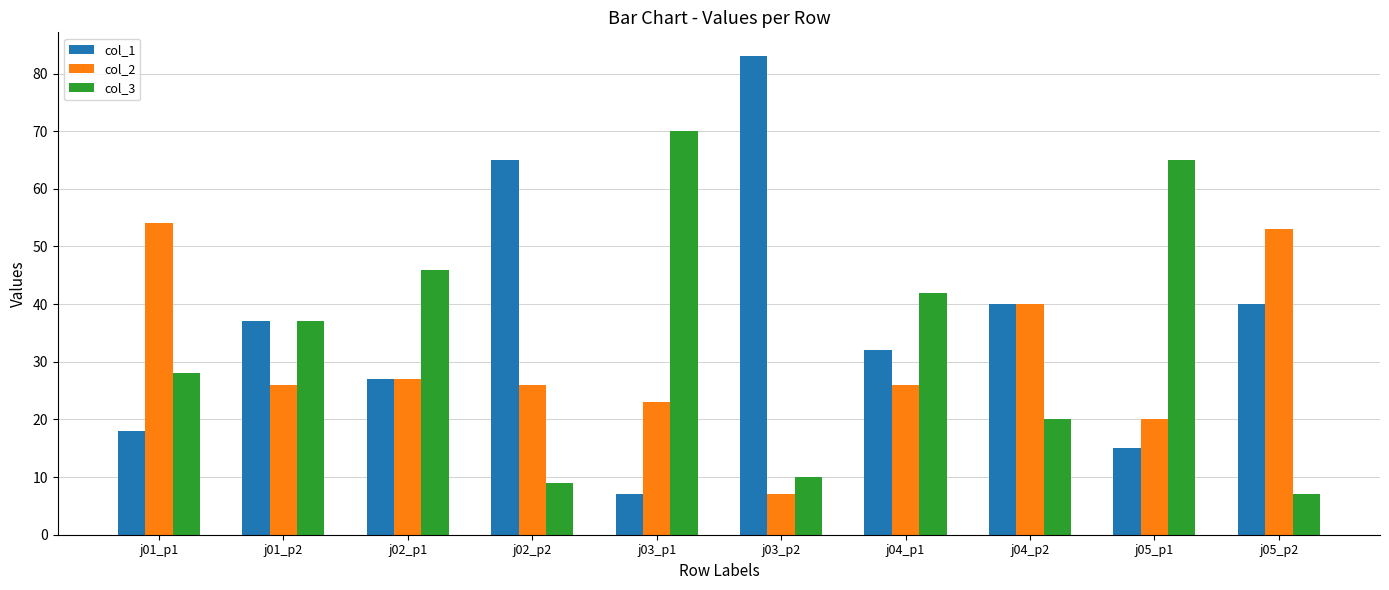

True or false: col_1 has a value of 18 at j01_p1.

True